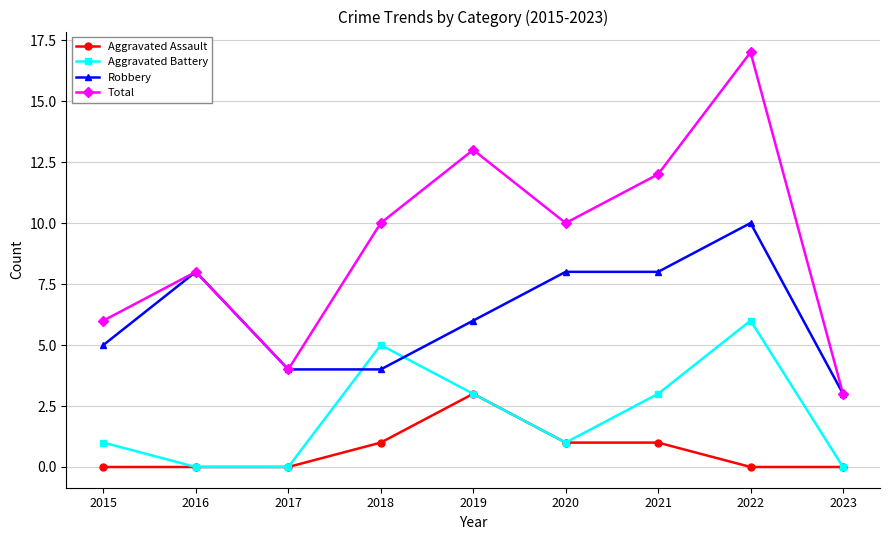

True or false: Robbery and Aggravated Assault cross at least once.

False